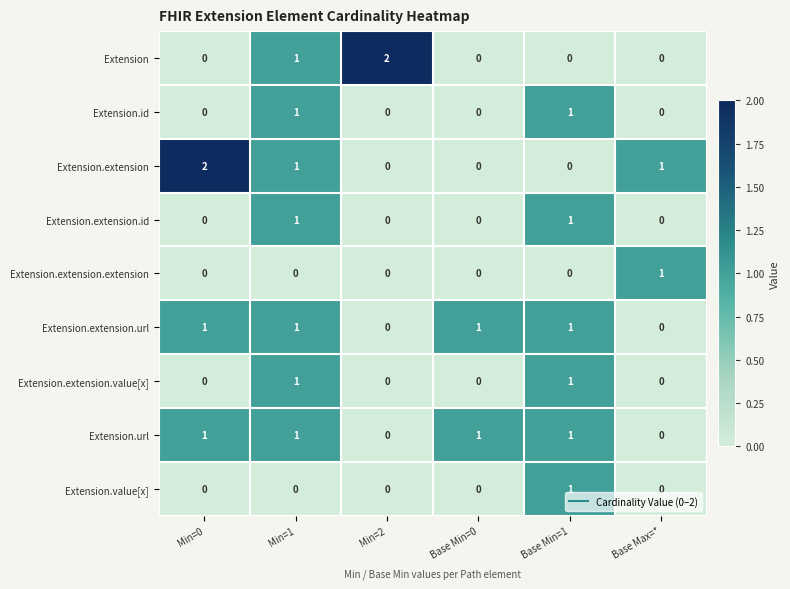

At which category is the sum across all series the highest?

Min=1